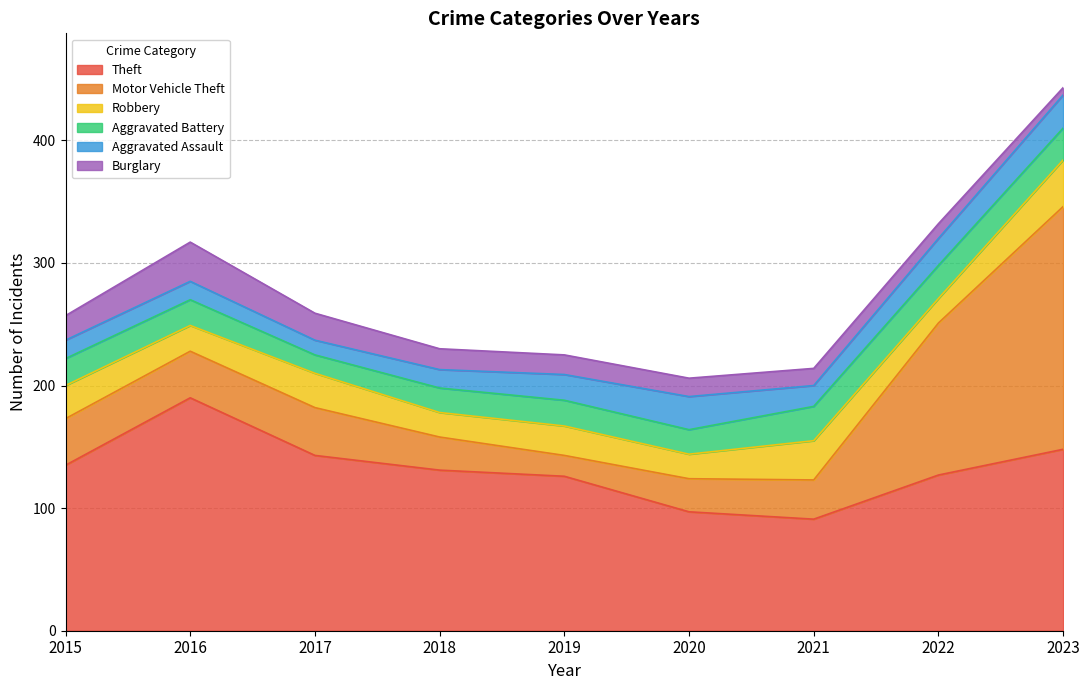

What is the value of the Robbery point at the 3rd from the left?

28